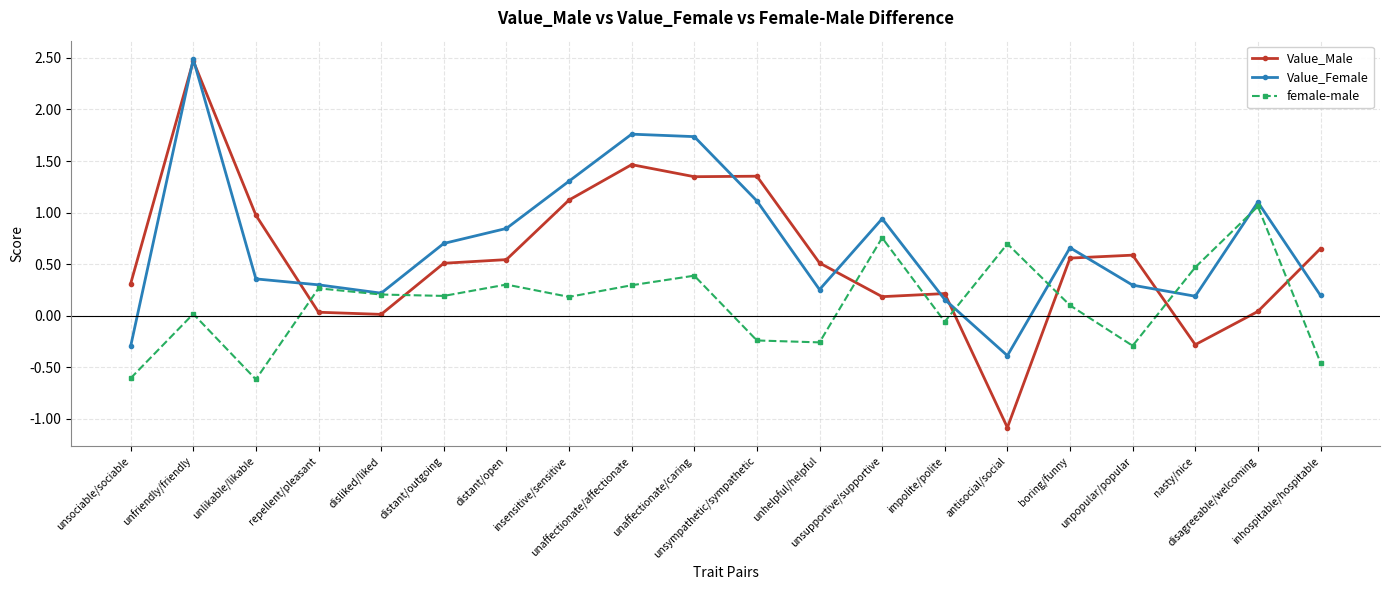

What is the maximum value shown in the chart?

2.5